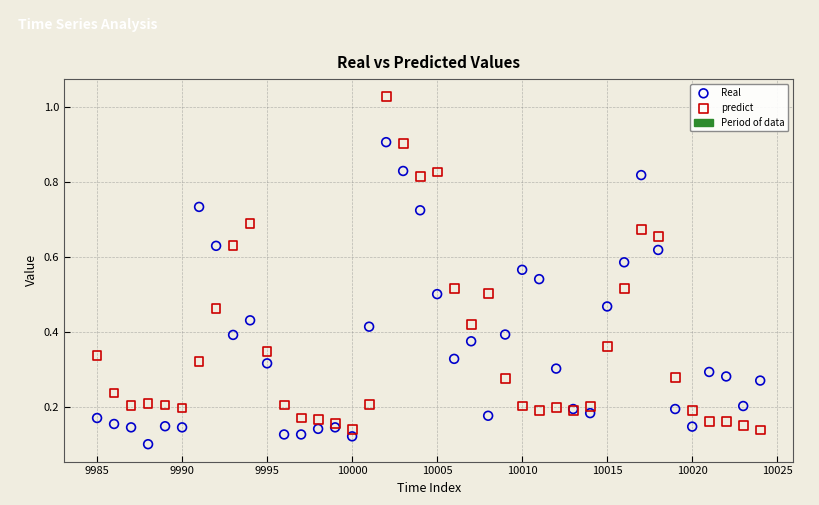

Which series reaches the maximum Y coordinate?

predict